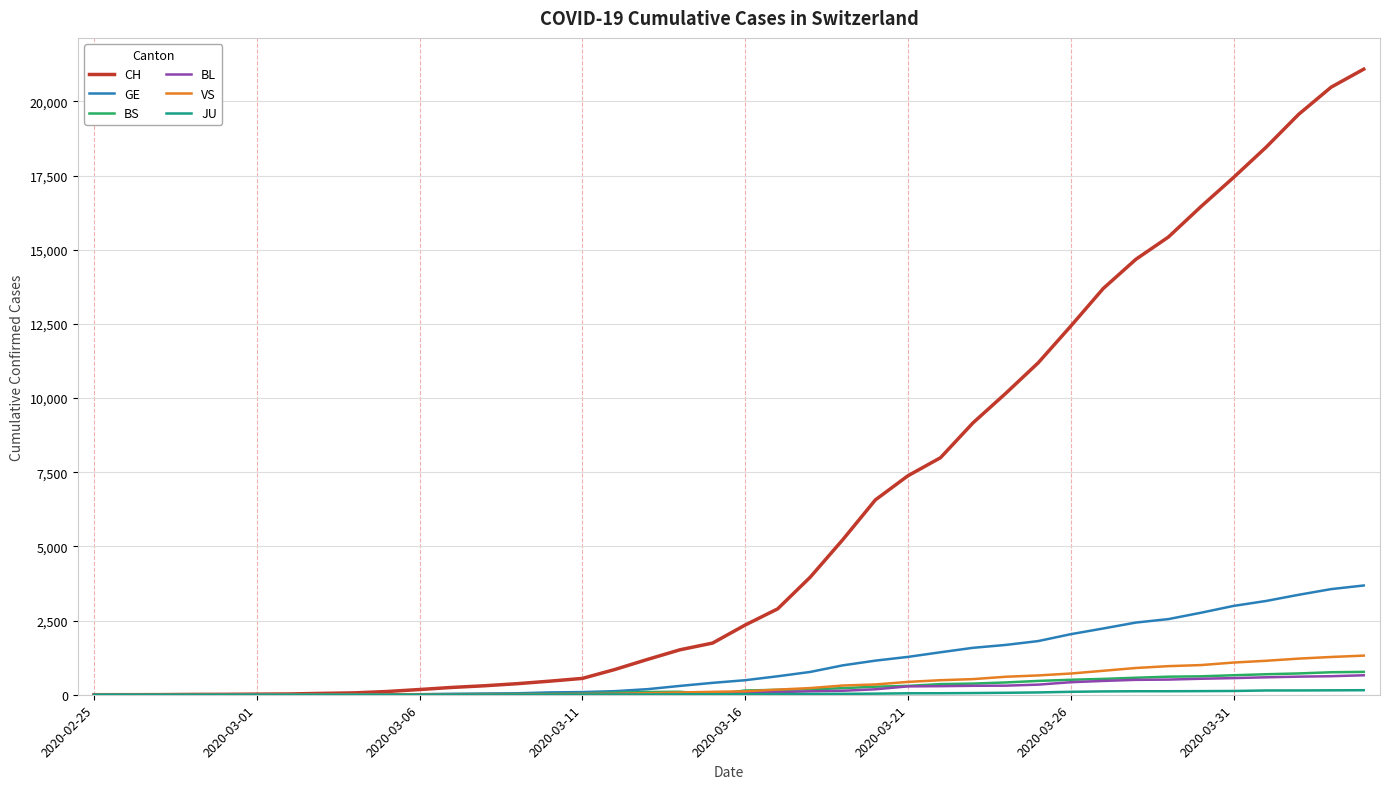

Which series has the largest range (max minus min)?

CH